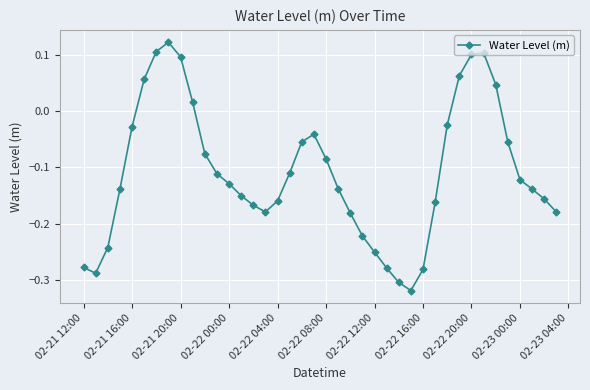

How many points are higher than both their immediate neighbors (excluding endpoints)?

3